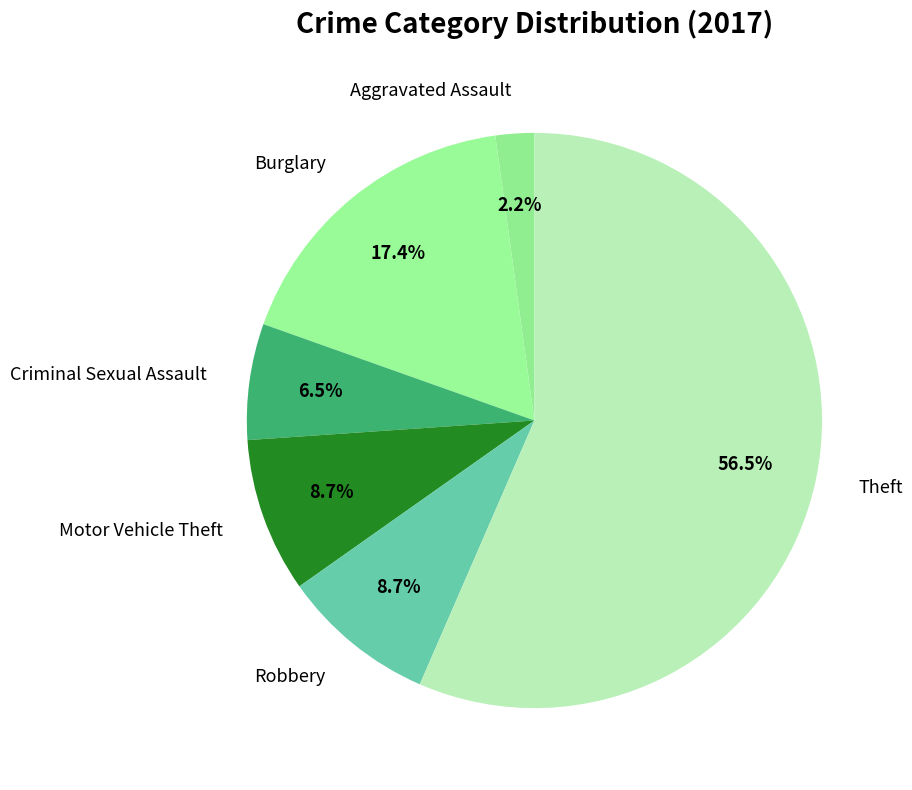

Is there any slice that represents more than half of the pie?

Yes